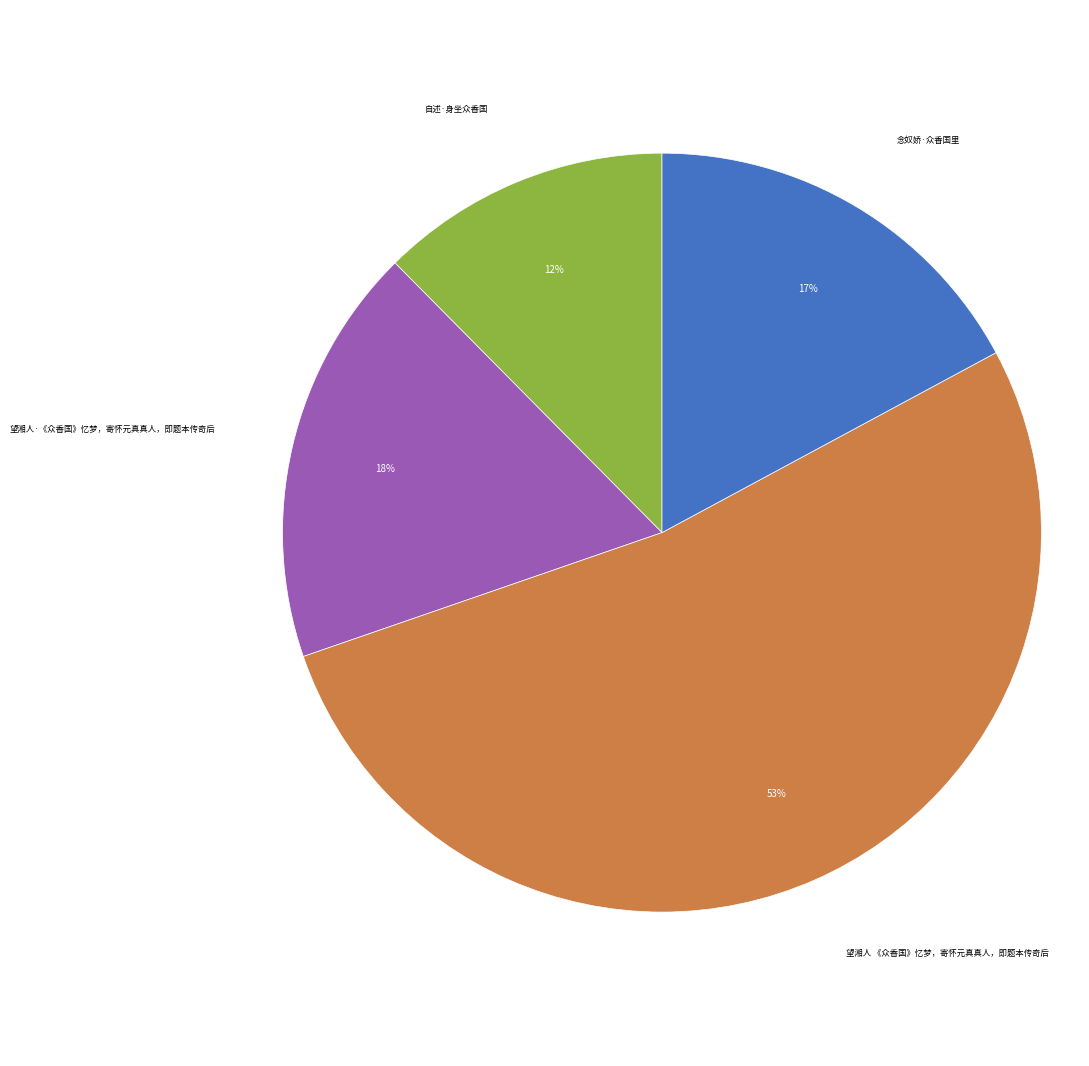

Is the sum of 望湘人·《众香国》忆梦，寄怀元真真人，即题本传奇后 and 望湘人 《众香国》忆梦，寄怀元真真人，即题本传奇后 greater than half?

Yes